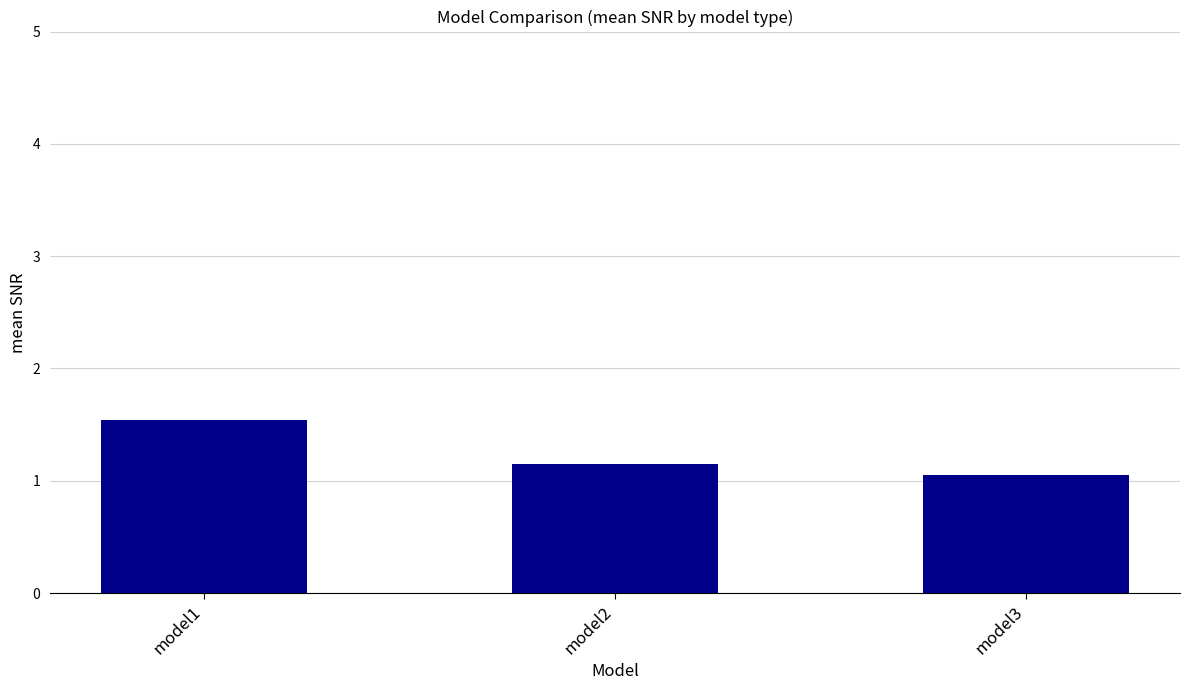

Approximately how many times larger is the value at model1 compared to model3?

1.5